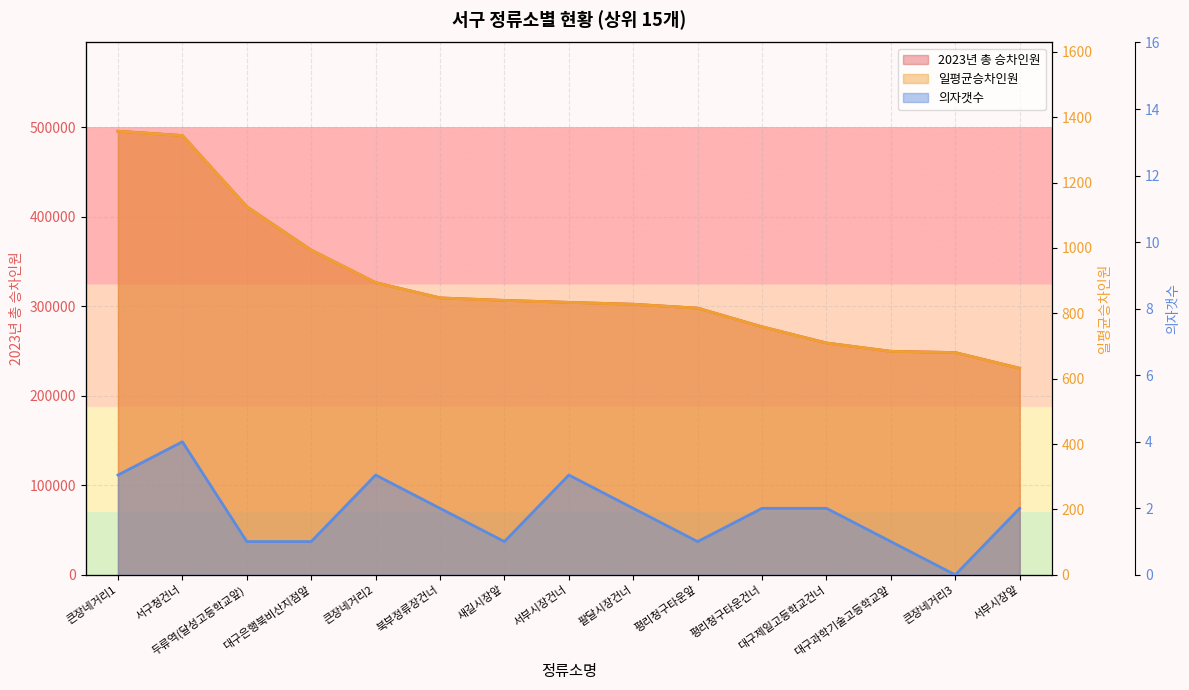

At which category does 의자갯수 reach its first local valley?

새길시장앞